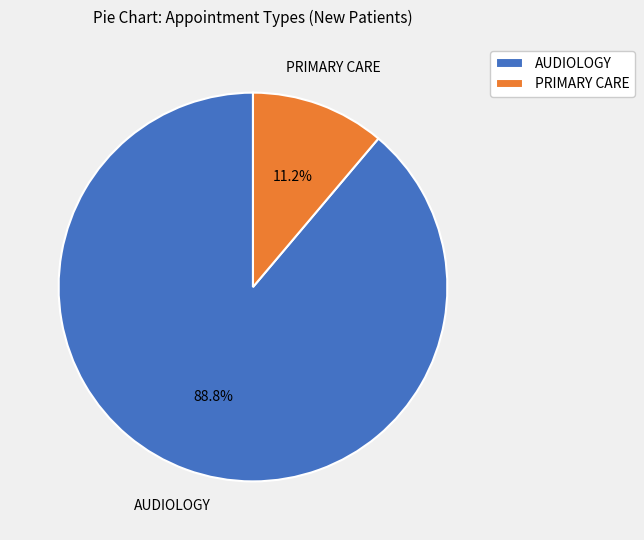

Is it true that PRIMARY CARE is 11% of the pie?

True